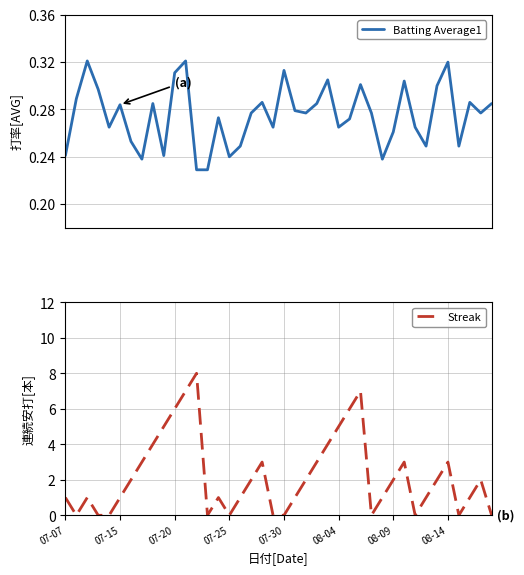

What is the label of the 16th point from the right?

24